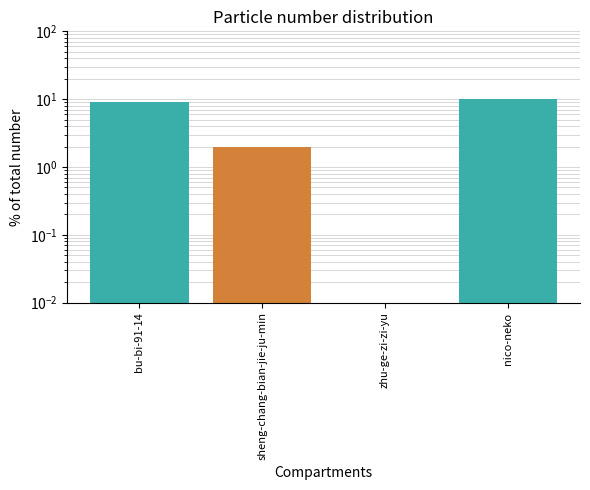

The chart shows a value of 12.3 at bu-bi-91-14. True or false?

False